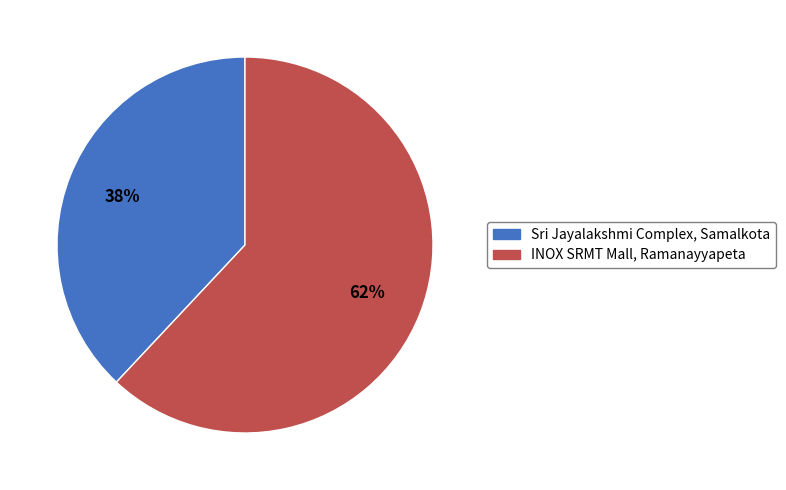

Do Sri Jayalakshmi Complex, Samalkota and INOX SRMT Mall, Ramanayyapeta together represent more than half of the pie?

Yes